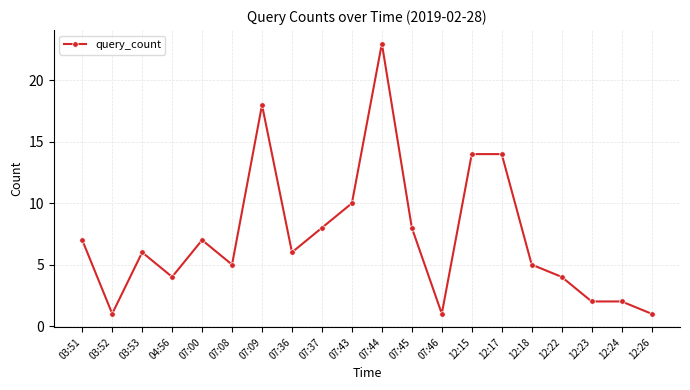

Reading left to right, extract all data points from this chart.

03:51=7	03:52=1	03:53=6	04:56=4	07:00=7	07:08=5	07:09=18	07:36=6	07:37=8	07:43=10	07:44=23	07:45=8	07:46=1	12:15=14	12:17=14	12:18=5	12:22=4	12:23=2	12:24=2	12:26=1